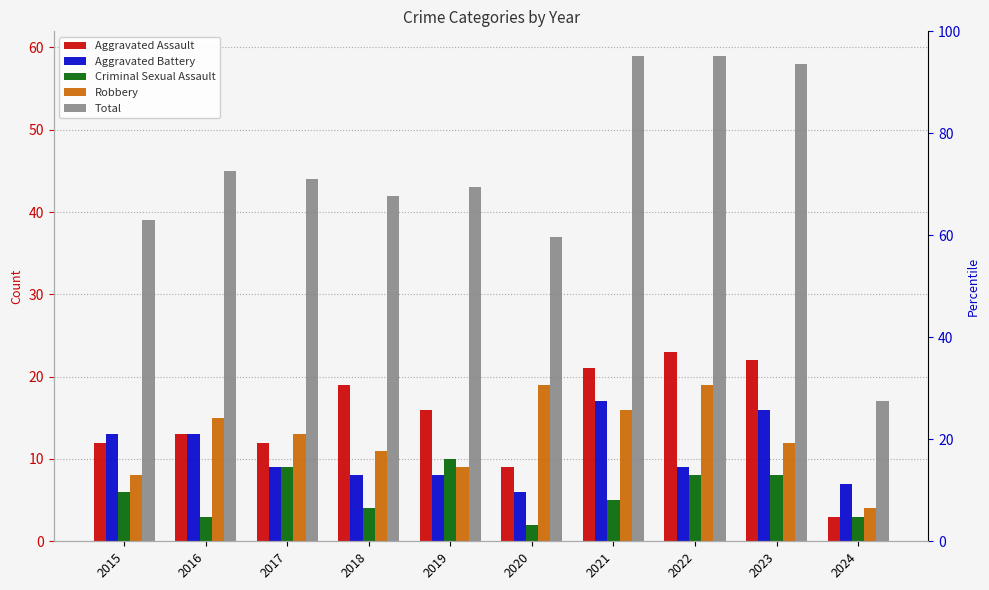

The value of Aggravated Battery at 2017 is 14. True or false?

False